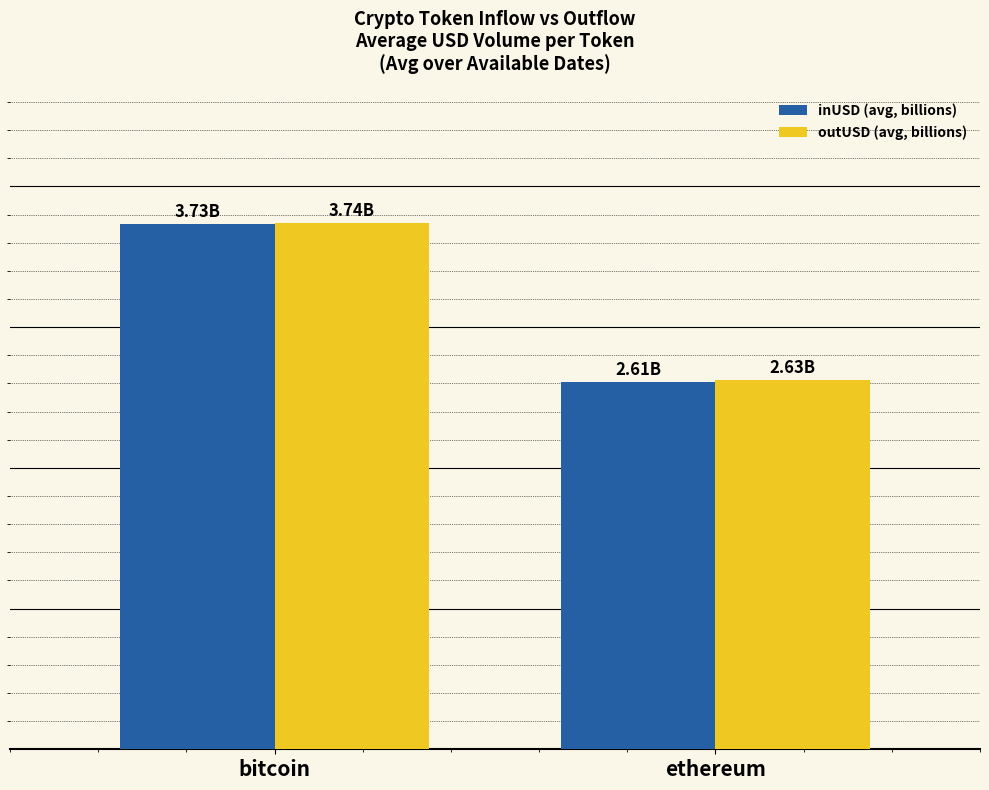

Is it true that outUSD (avg, billions) equals 4.1 at ethereum?

False